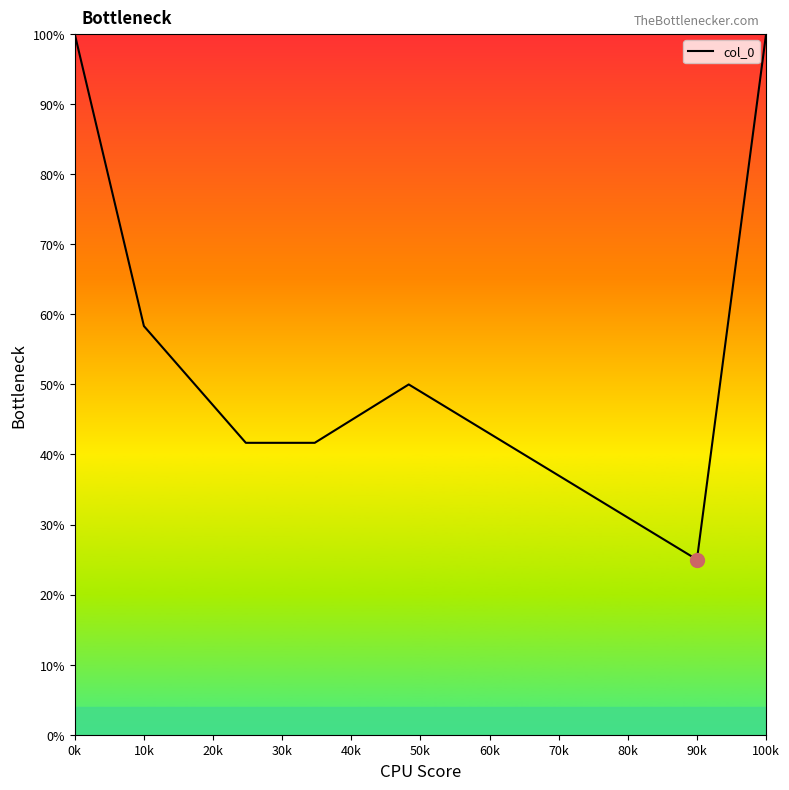

What is the smallest value displayed?

25.0